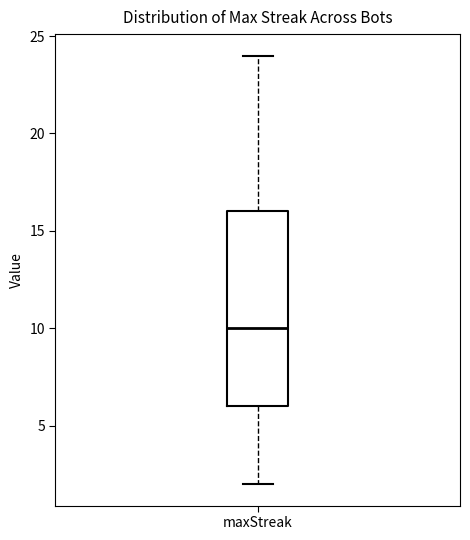

Where does the upper whisker of the box for maxStreak end on the y-axis? The values are not printed on the chart, so give them approximately, as read against the axis.

24